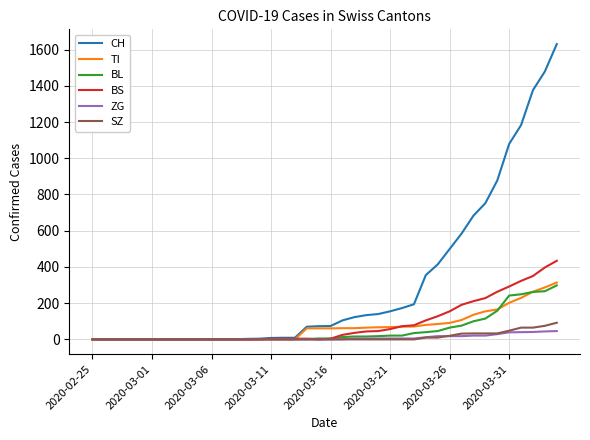

What is the maximum value shown in the chart?

1630